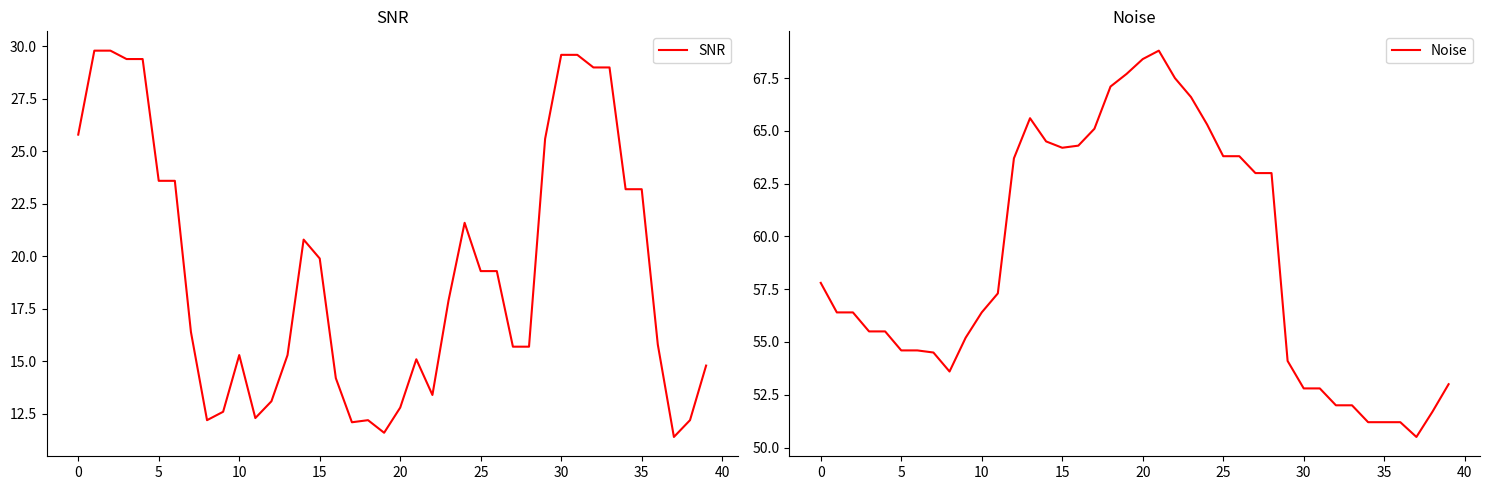

What are all the series names shown in the legend?

SNR, Noise